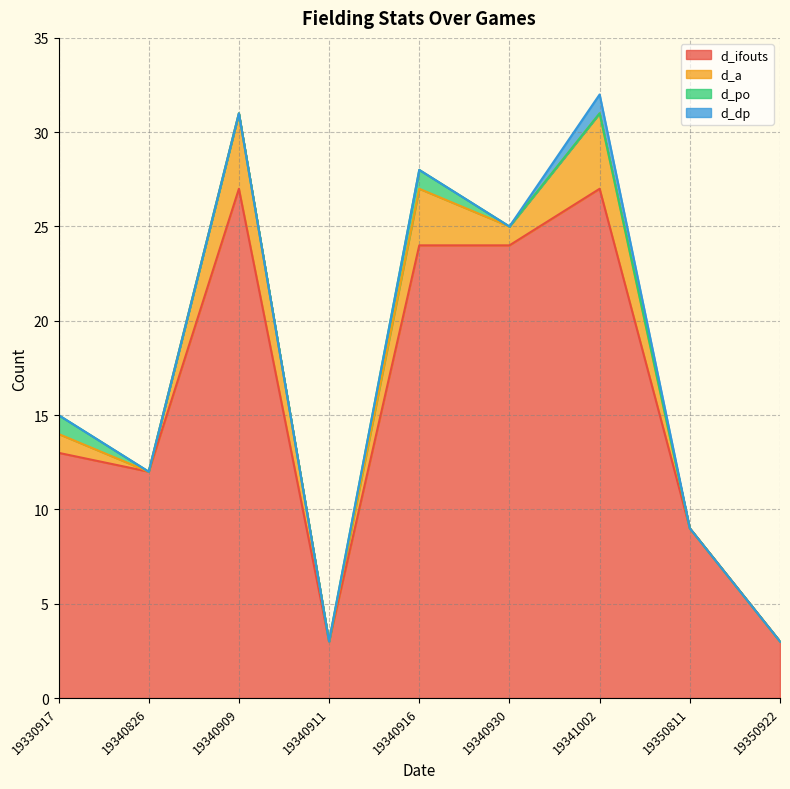

True or false: d_dp has more than 2 points higher than both neighbors.

False